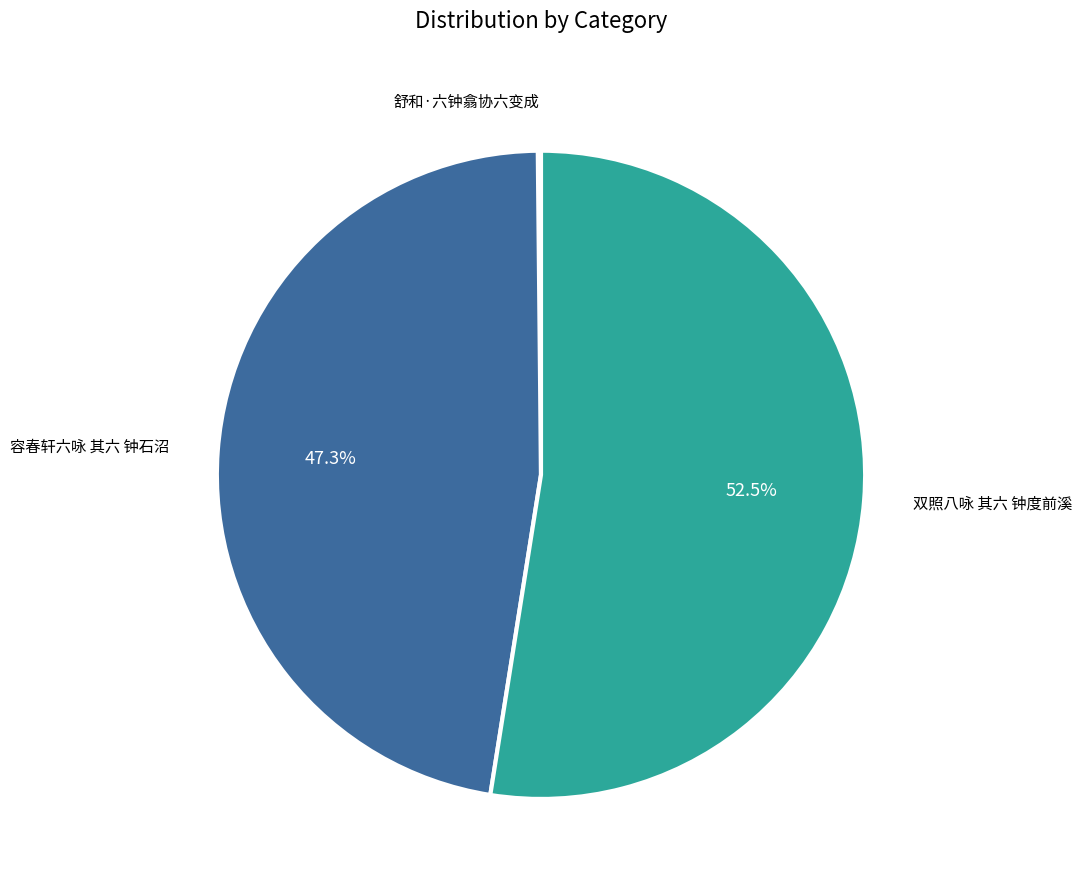

What percentage is NOT represented by 容春轩六咏 其六 钟石沼?

52.7%